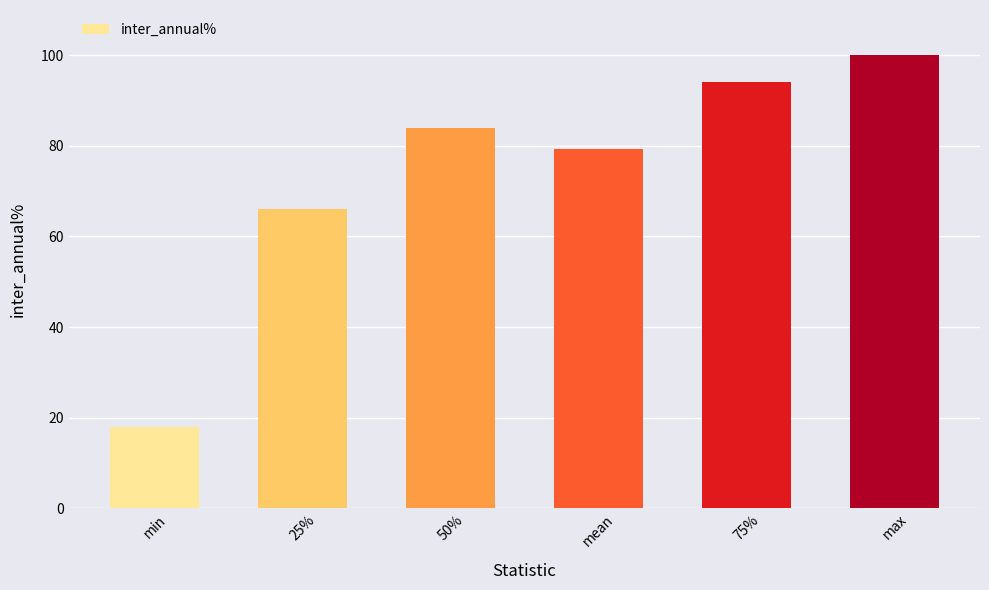

List the labels in order of value, largest first.

max, 75%, 50%, mean, 25%, min